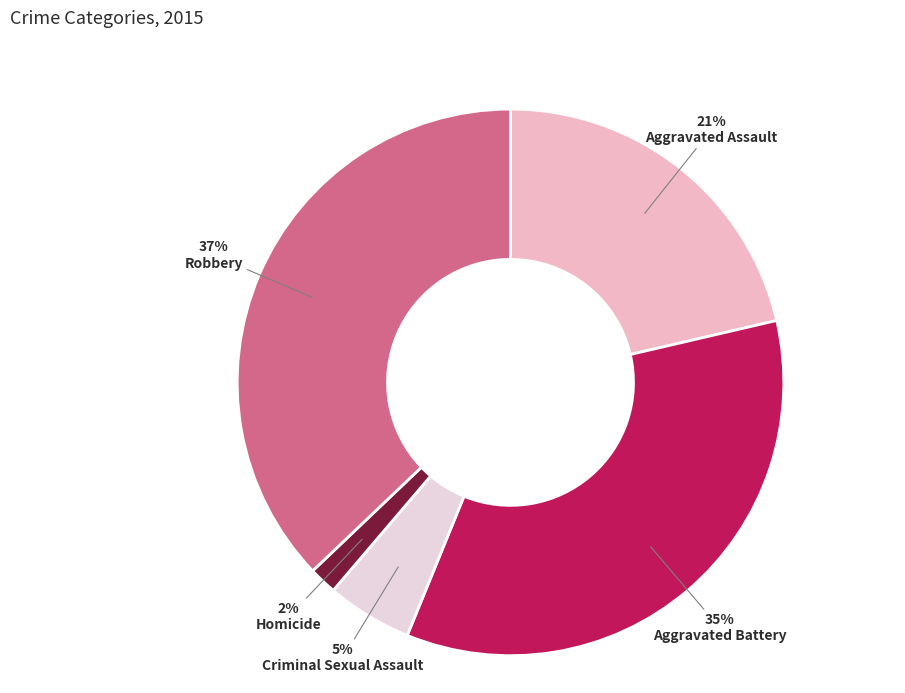

What percentage is the Aggravated Assault slice, to the nearest percent?

21%